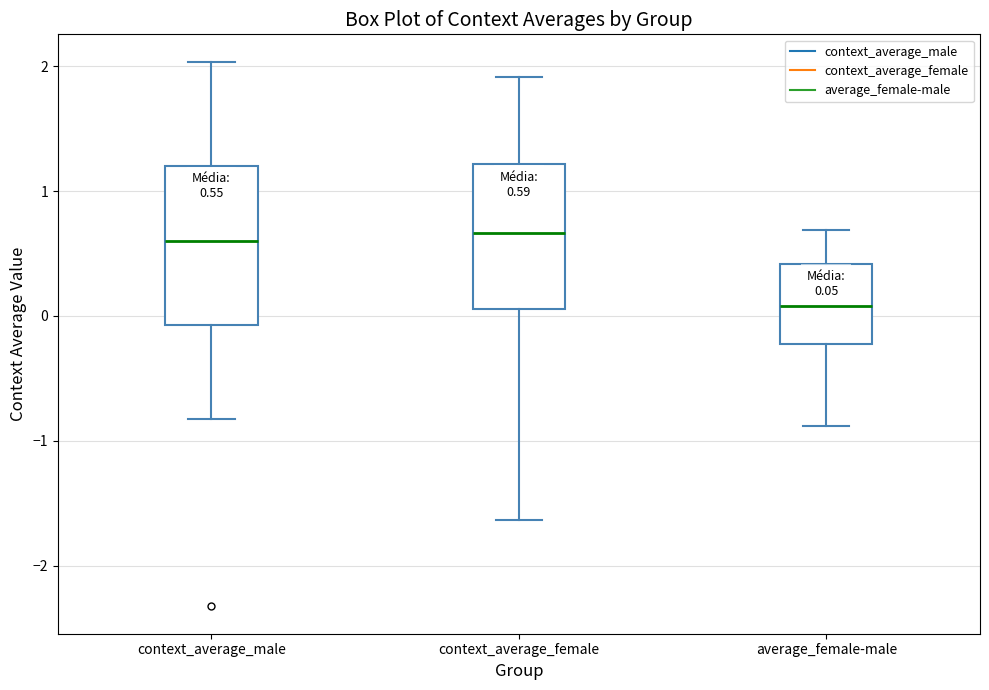

Which box is the tallest, from its lower edge to its upper edge?

context_average_male